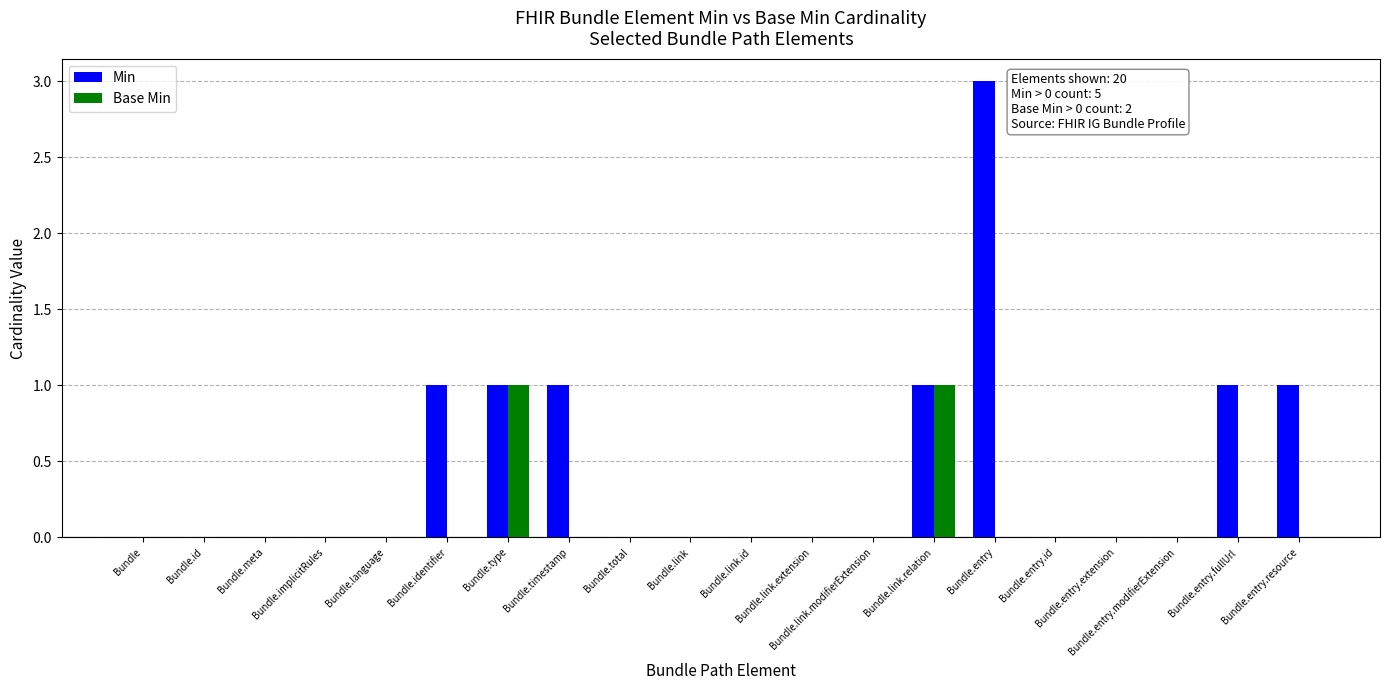

What are all the series names shown in the legend?

Min, Base Min